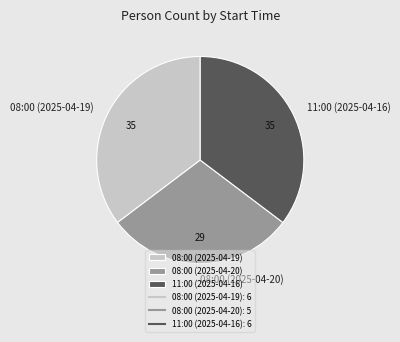

How many segments does this pie chart have?

3